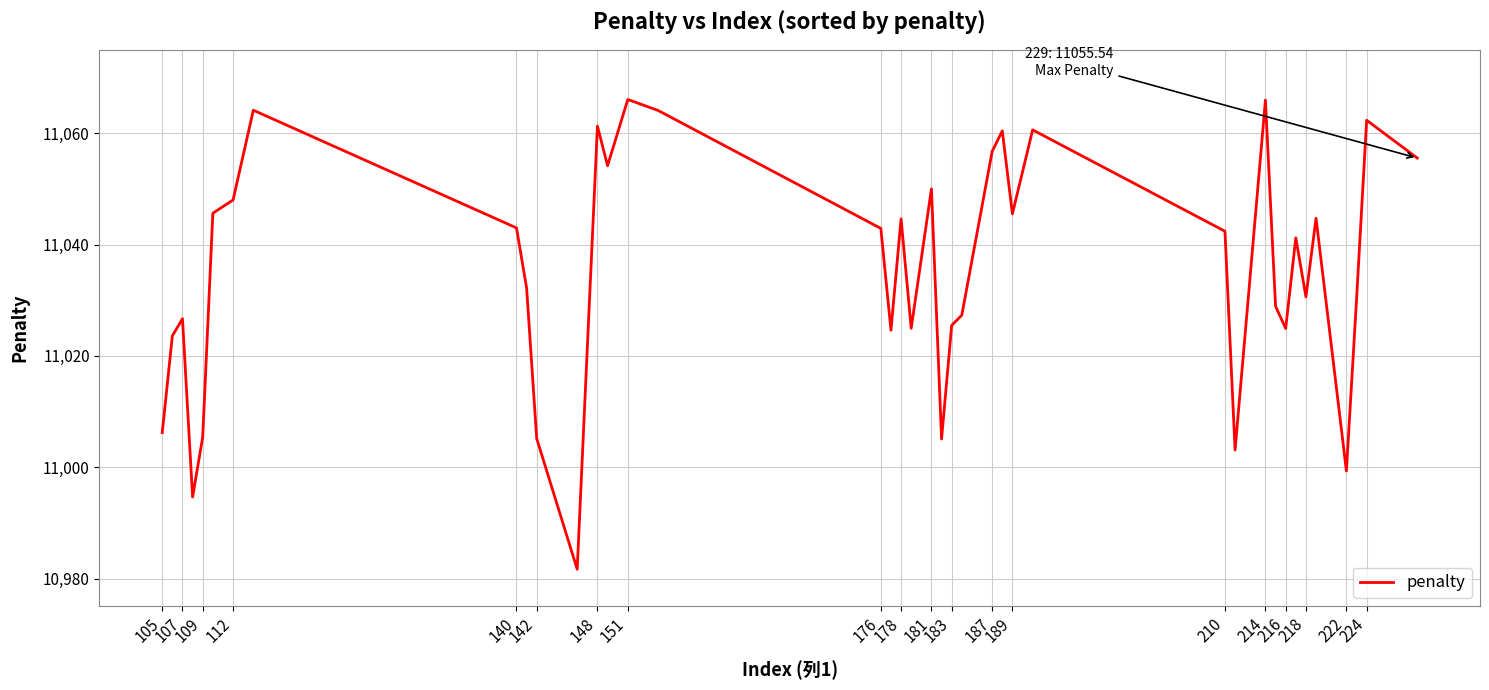

What is the maximum value shown in the chart?

11066.1